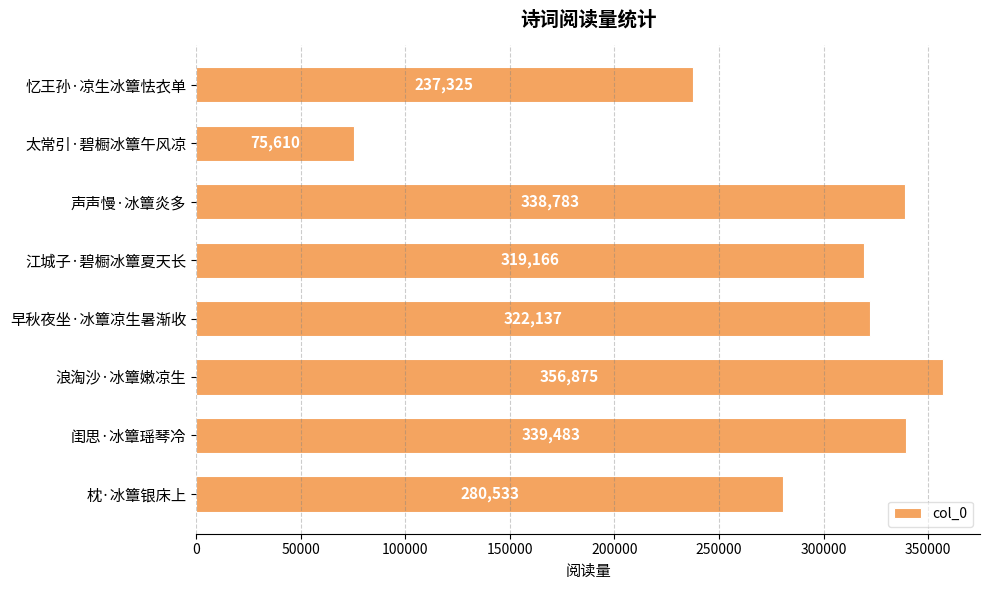

What is the change in value from 太常引·碧橱冰簟午风凉 to 早秋夜坐·冰簟凉生暑渐收?

+246527